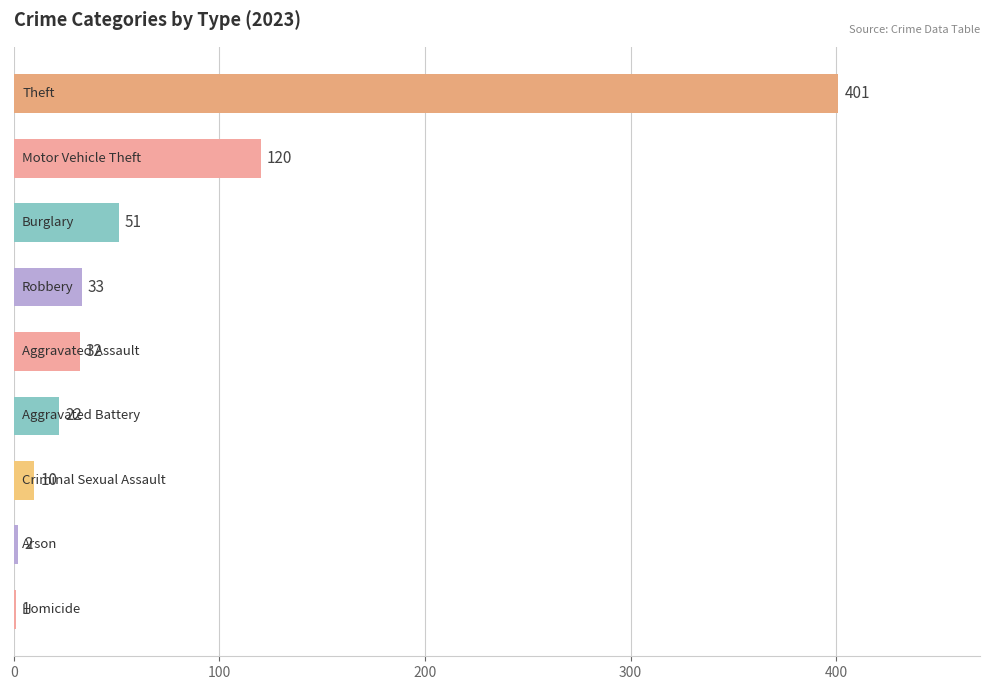

What is the greatest value displayed?

401